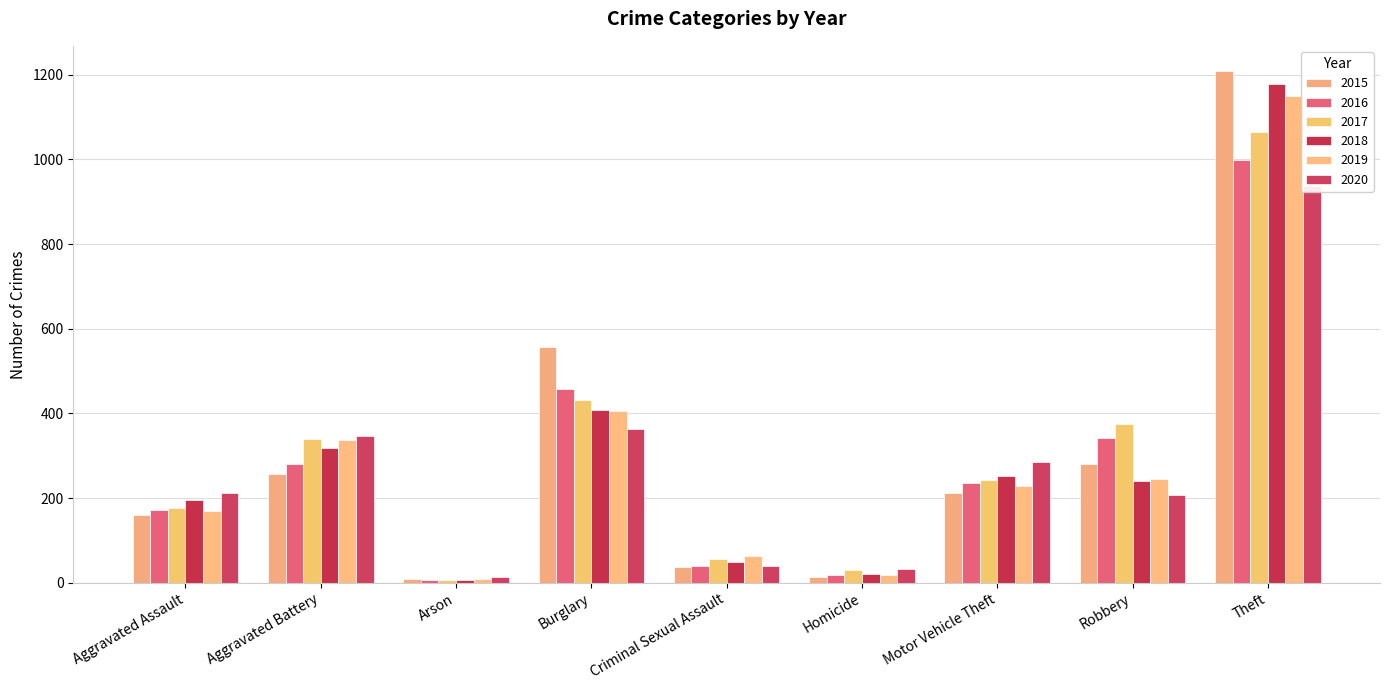

Which series has the largest range (max minus min)?

2015